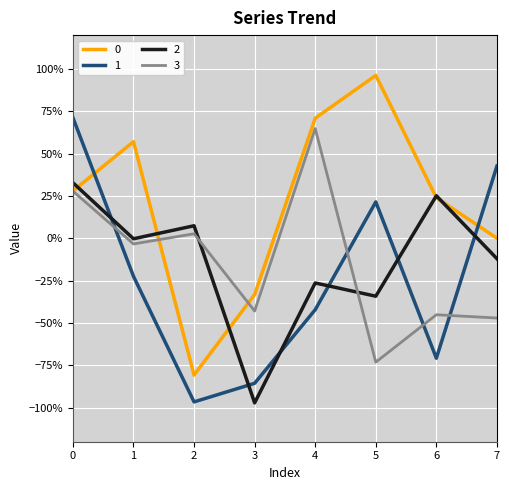

What is the value of the 1 point at the 2nd from the left?

-0.2